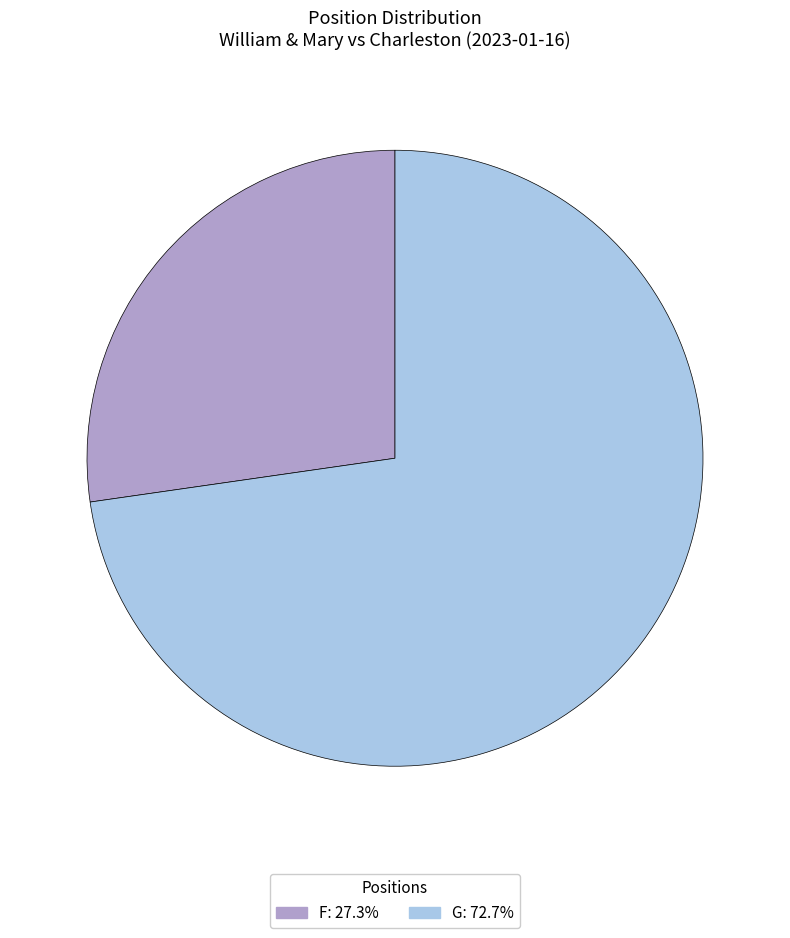

Which slice is the smallest?

F